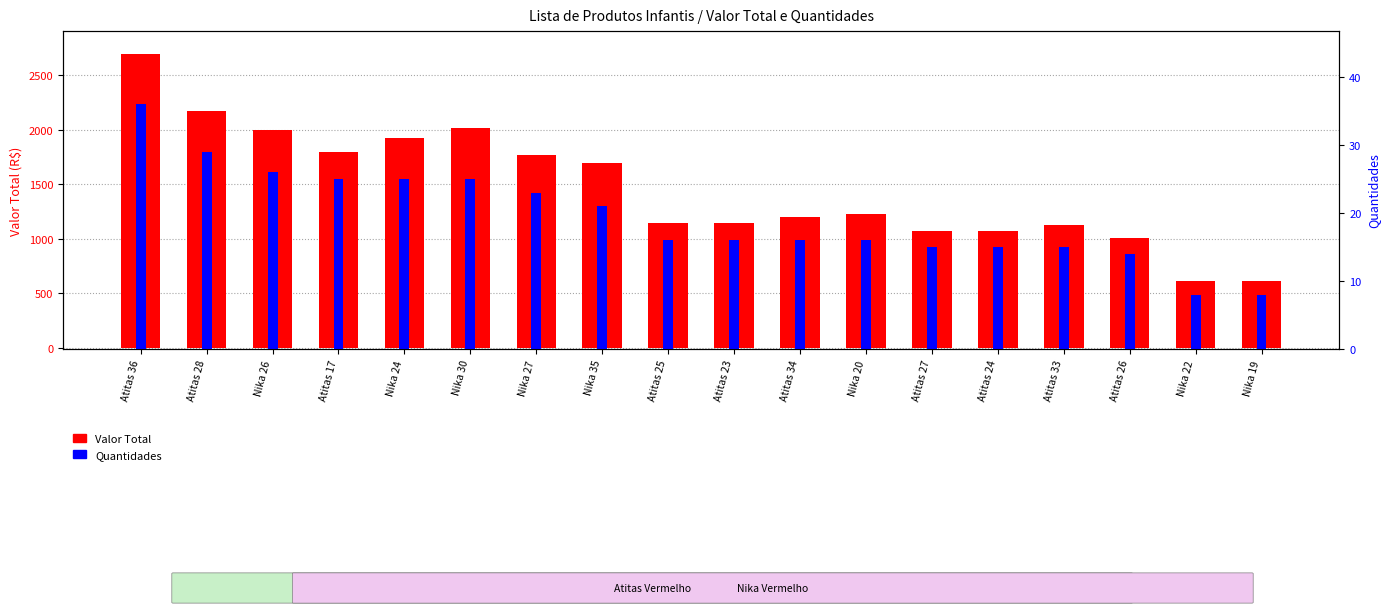

Between Nika 26 and Atitas 23, which is larger?

Nika 26